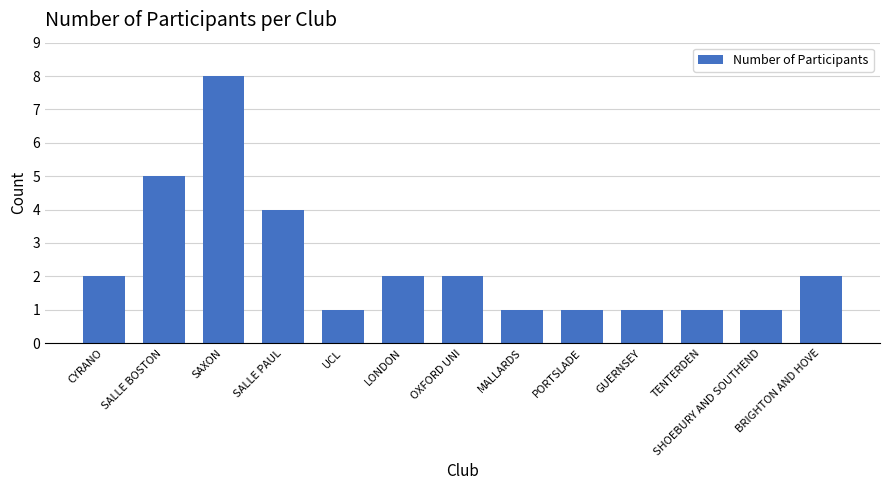

What is the smallest value displayed?

1